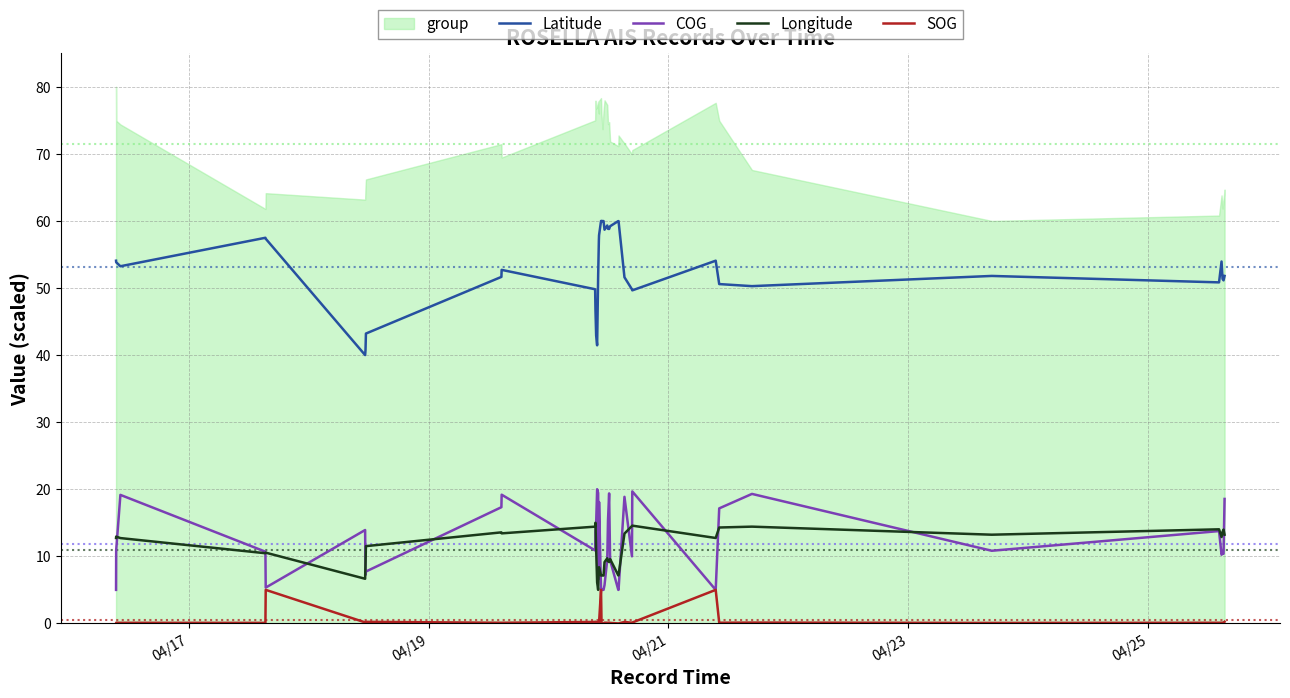

How many interior local peaks does the Longitude series have?

11